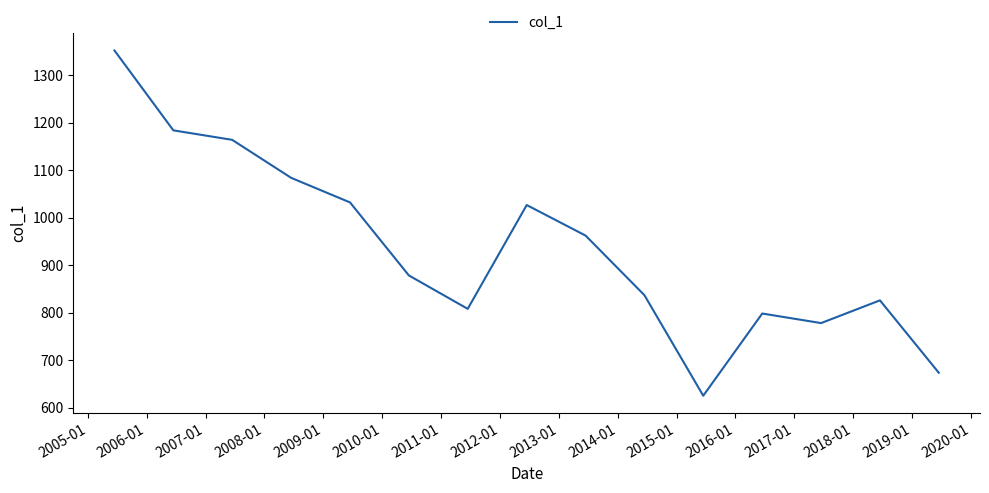

What is the difference between the maximum and minimum values?

727.1